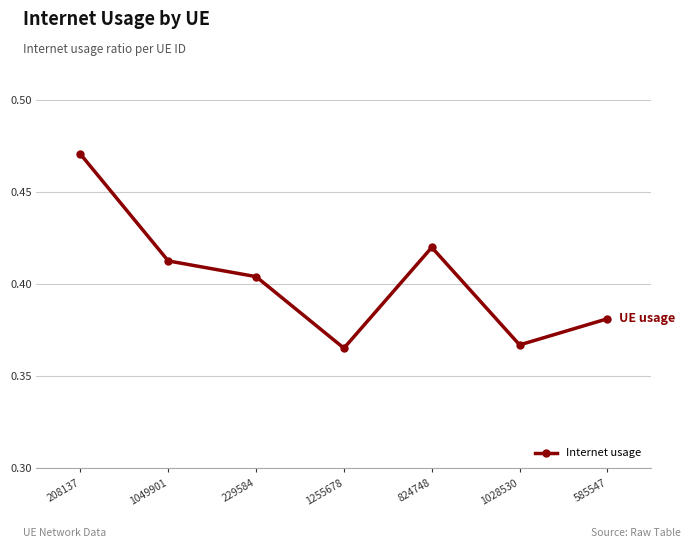

Where is the first local maximum?

824748